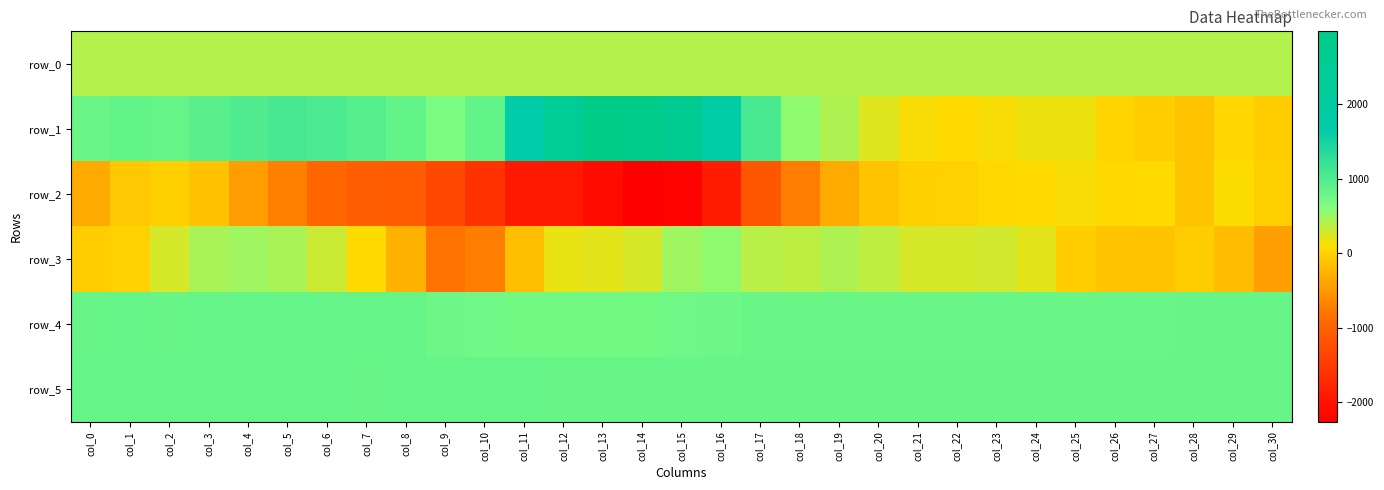

At which label does row_1 first exceed 842?

col_1